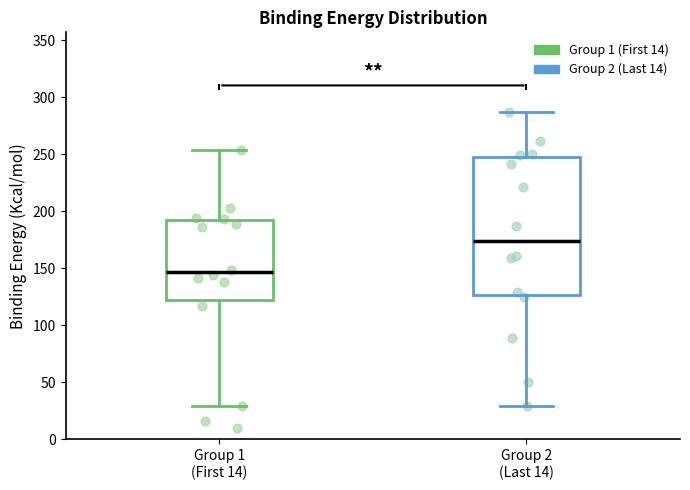

Reading left to right, transcribe this box plot: for each box, give where its median line is, the range the box spans, and where its two whiskers end, as read against the y-axis. The values are not printed on the chart, so give them approximately, as read against the axis.

Group 1 (First 14): median 145, box 120 to 190, whiskers 30 to 255
Group 2 (Last 14): median 175, box 125 to 250, whiskers 30 to 285